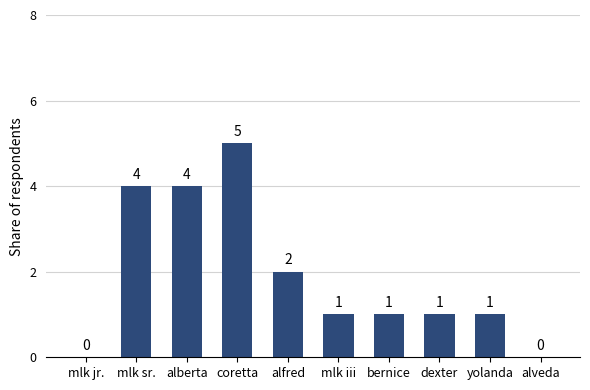

What is the sum of the values at mlk sr. and alberta?

8